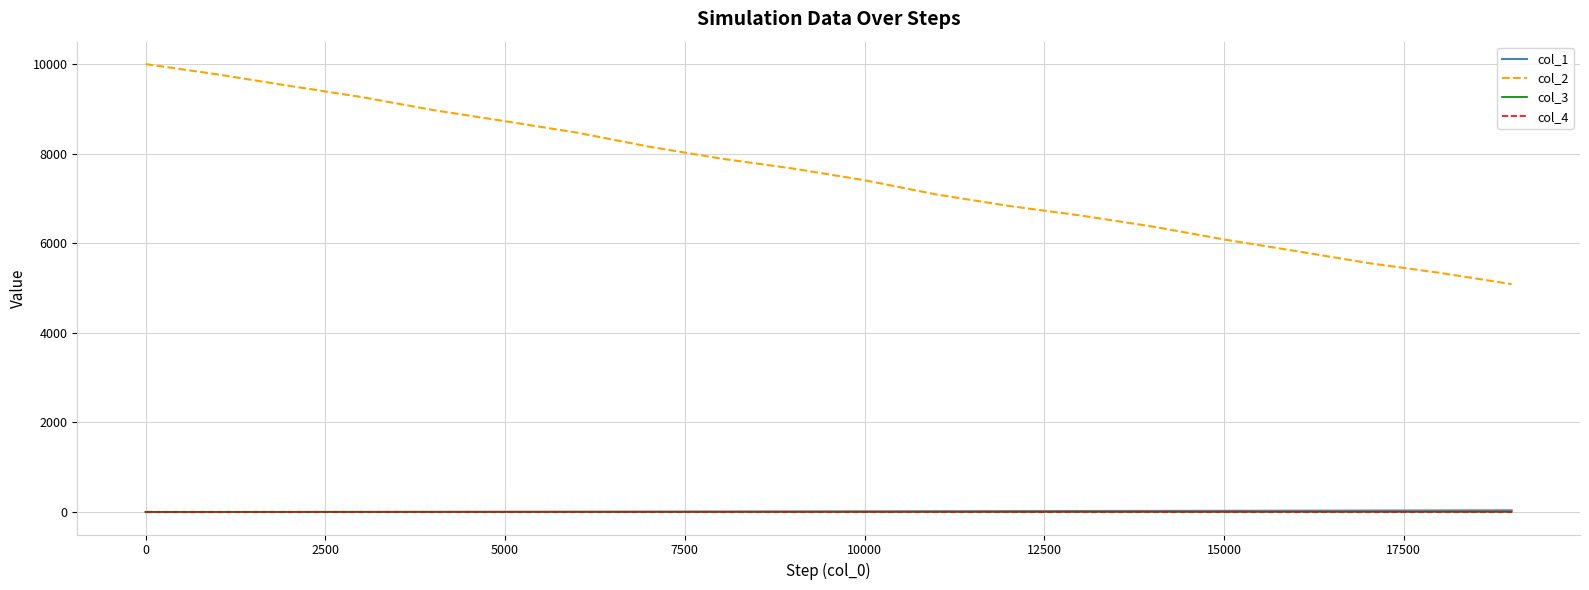

What is the highest value of the col_2 series?

10000.0